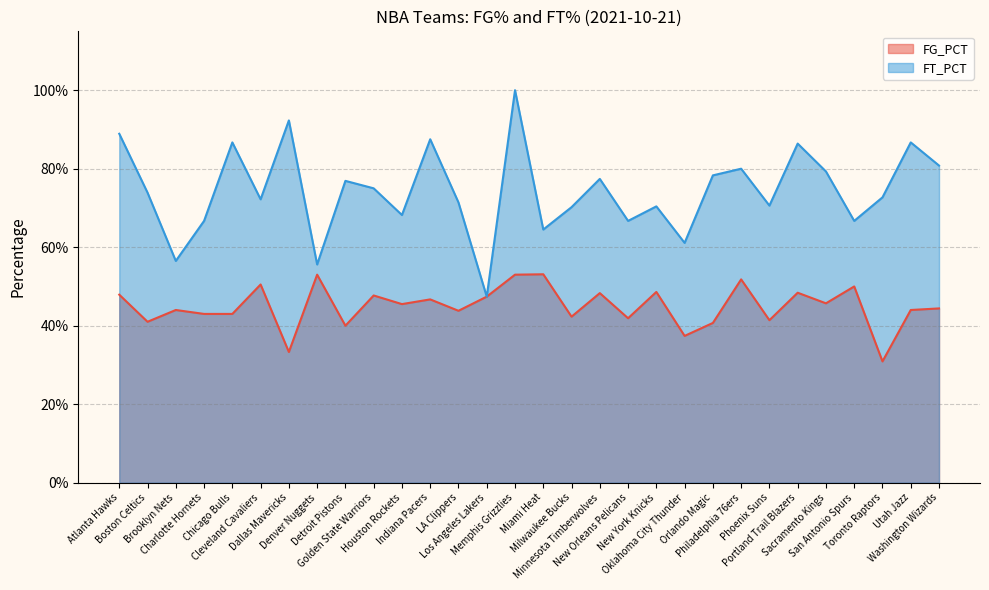

True or false: FG_PCT and FT_PCT cross at least once.

False